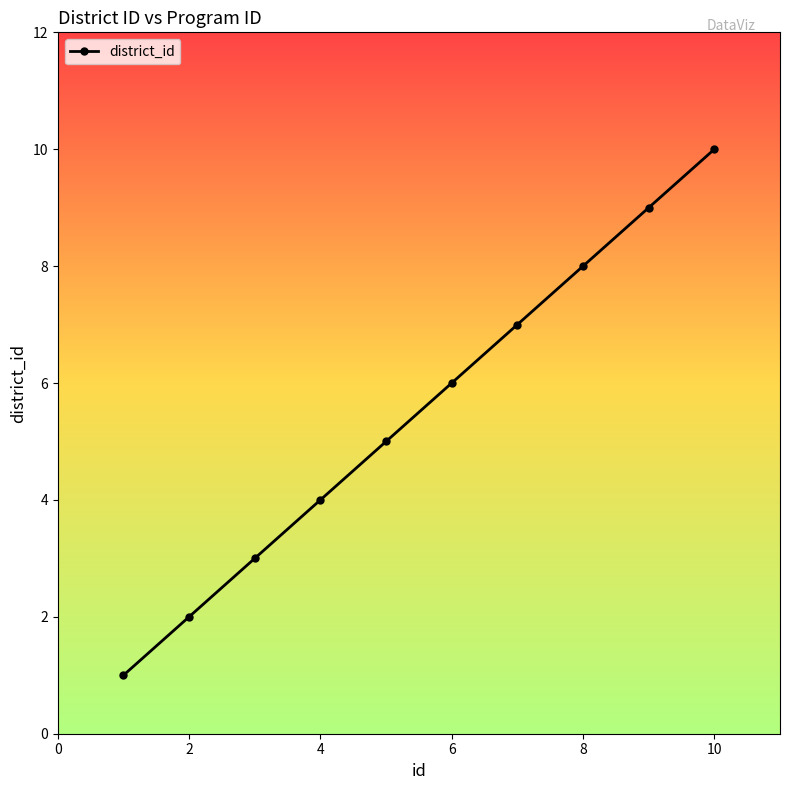

What is the average value?

6